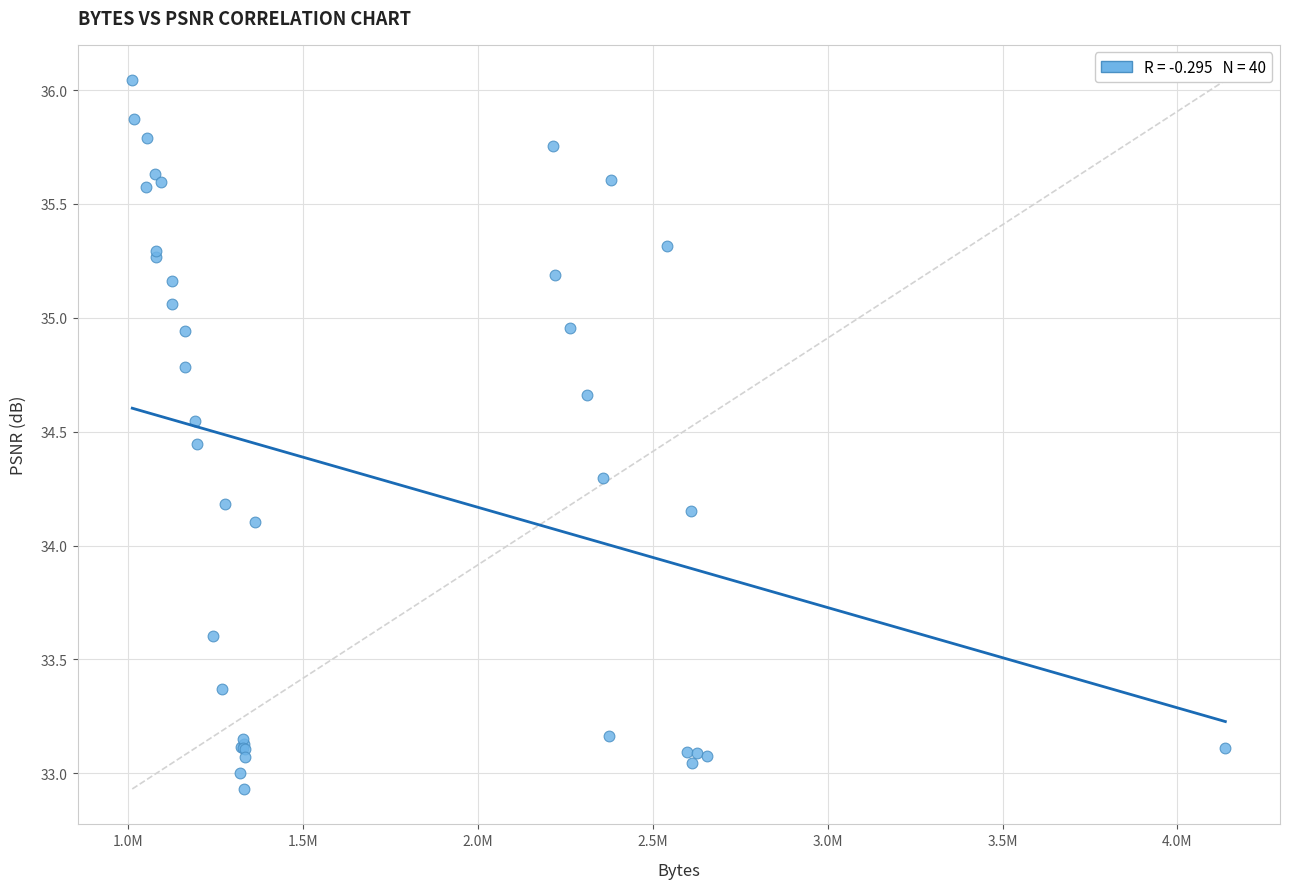

What Y value in the scatter plot is closest to 34?

34.1